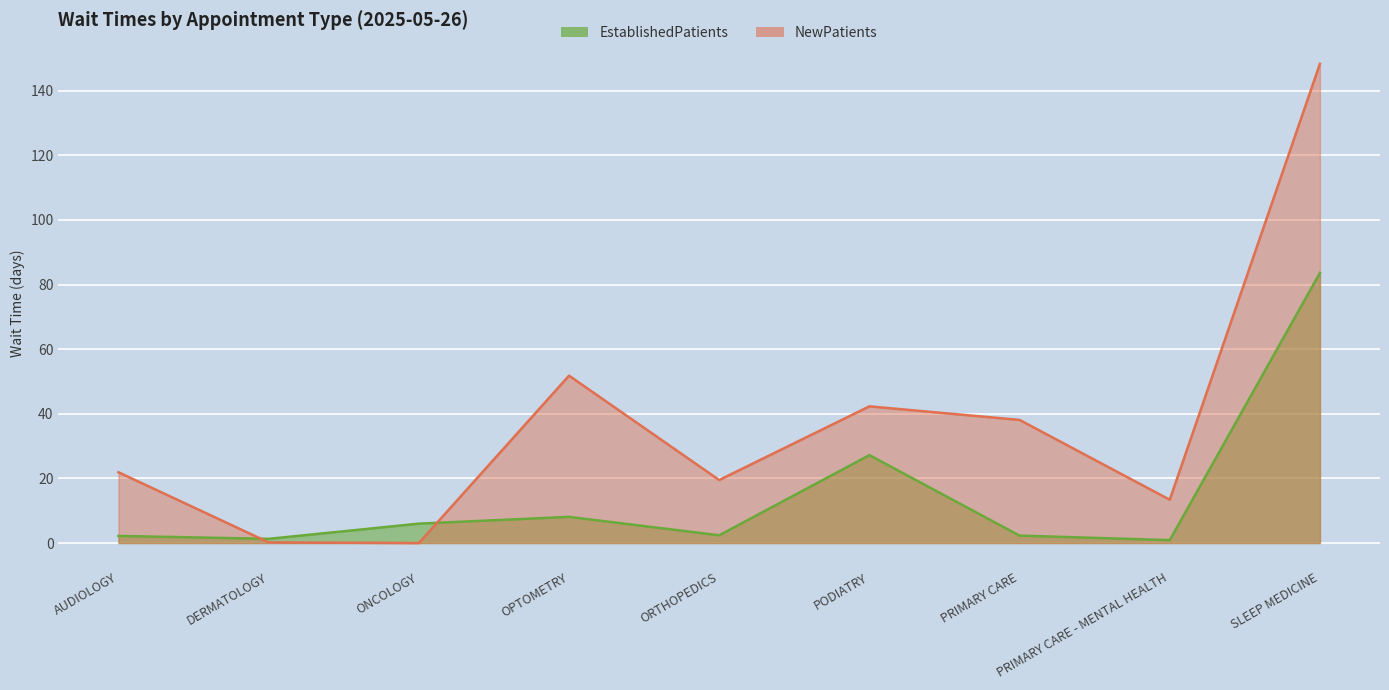

Which category has the lowest value in the NewPatients series?

ONCOLOGY